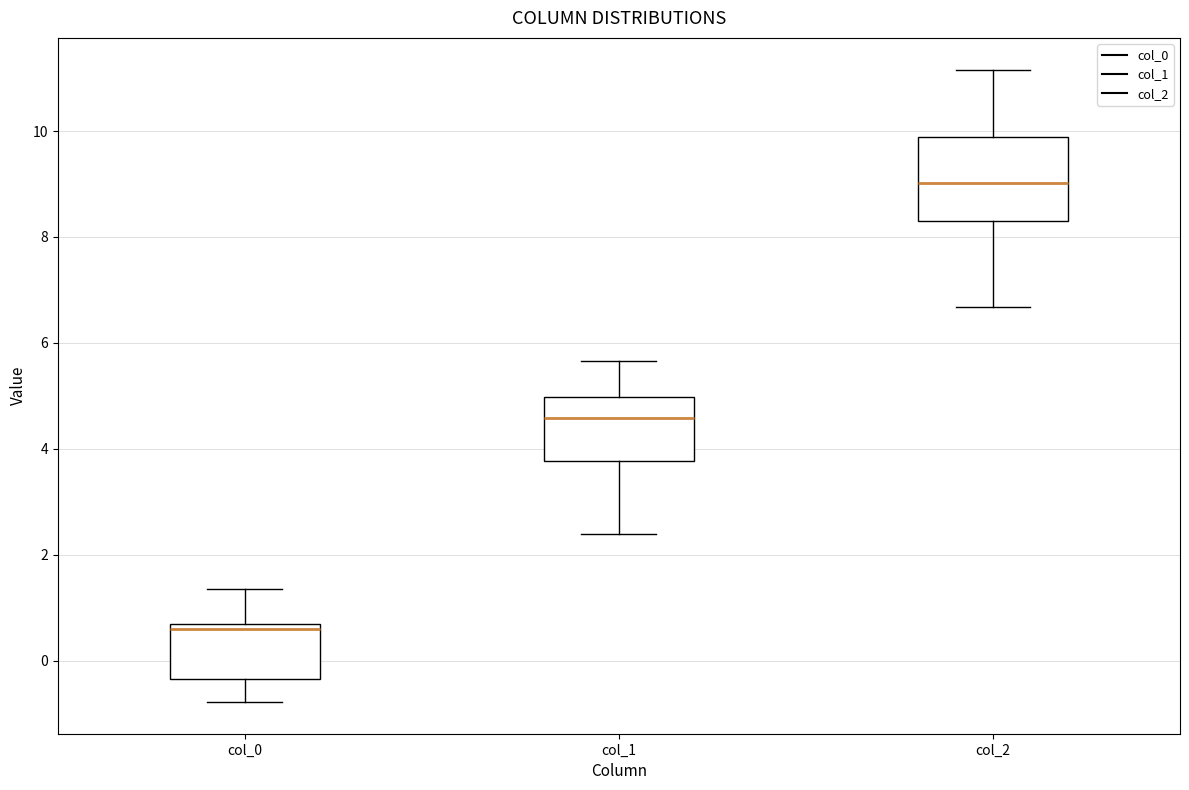

Where does the lower whisker of the box for col_2 end on the y-axis? The values are not printed on the chart, so give them approximately, as read against the axis.

6.6